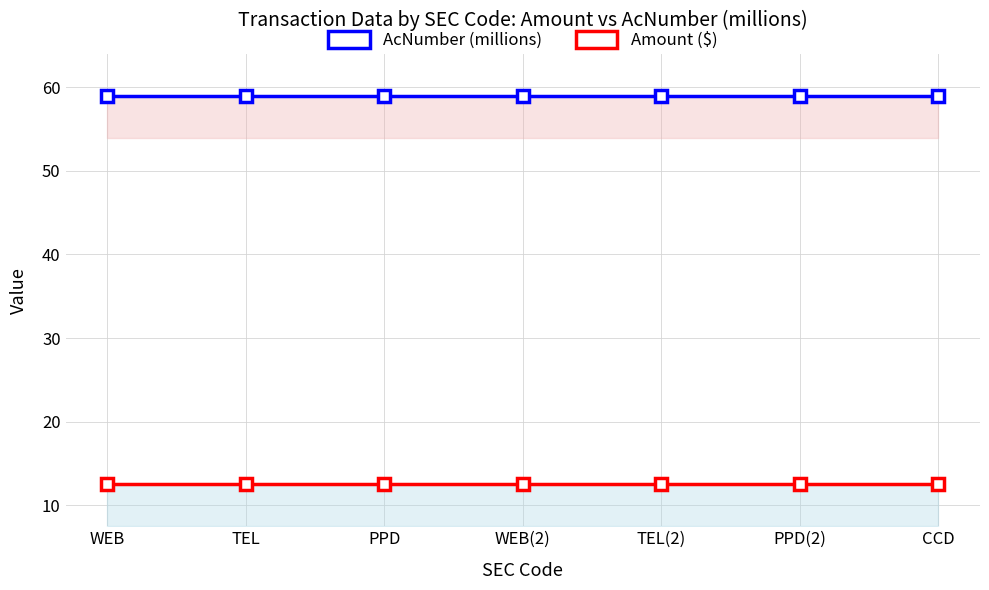

What is the difference between the highest and lowest values at PPD(2)?

46.5